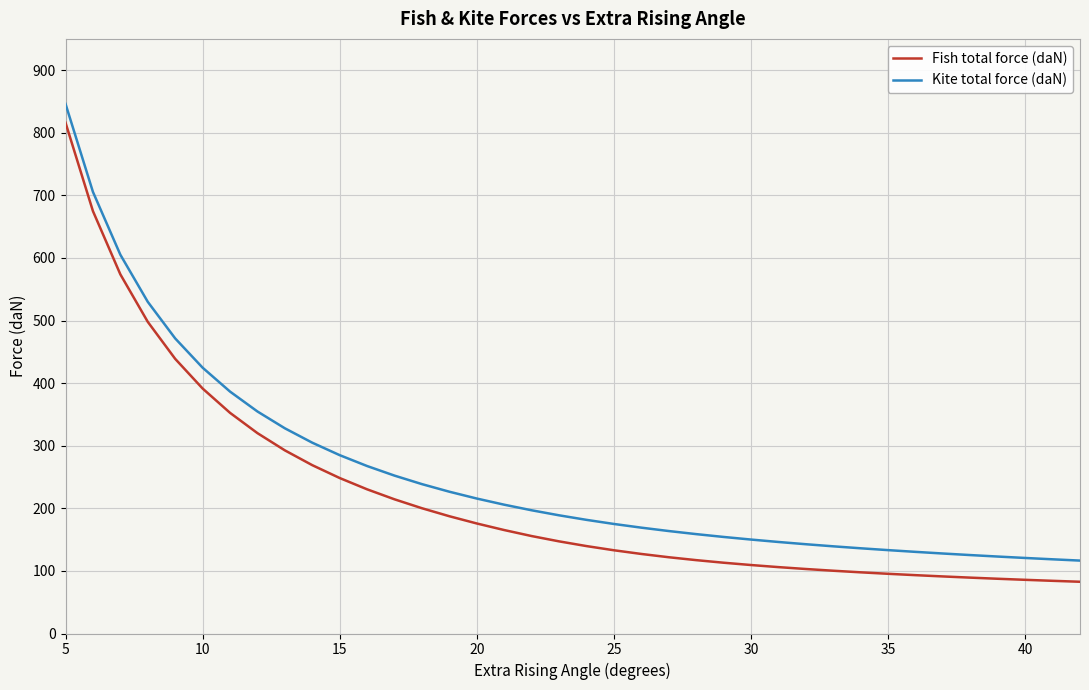

True or false: Fish total force (daN) and Kite total force (daN) intersect in this chart.

False